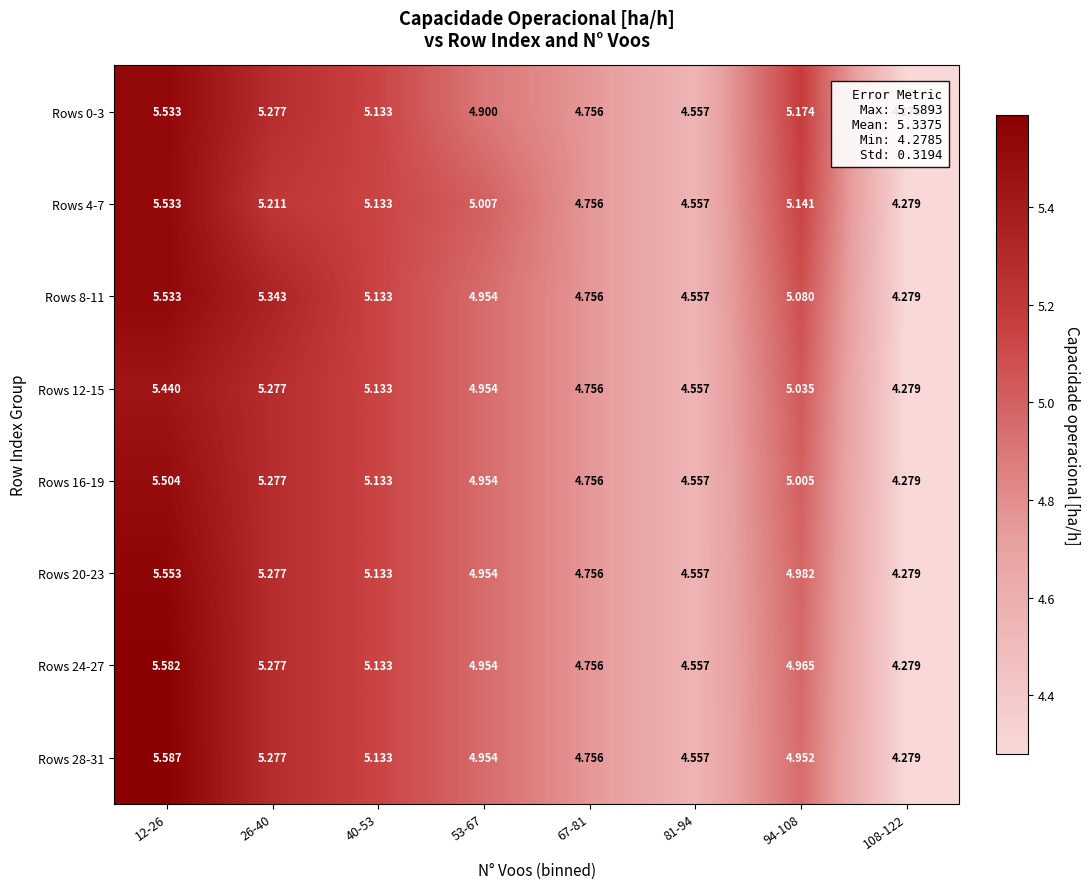

What is the average value of the Rows 28-31 series?

4.9